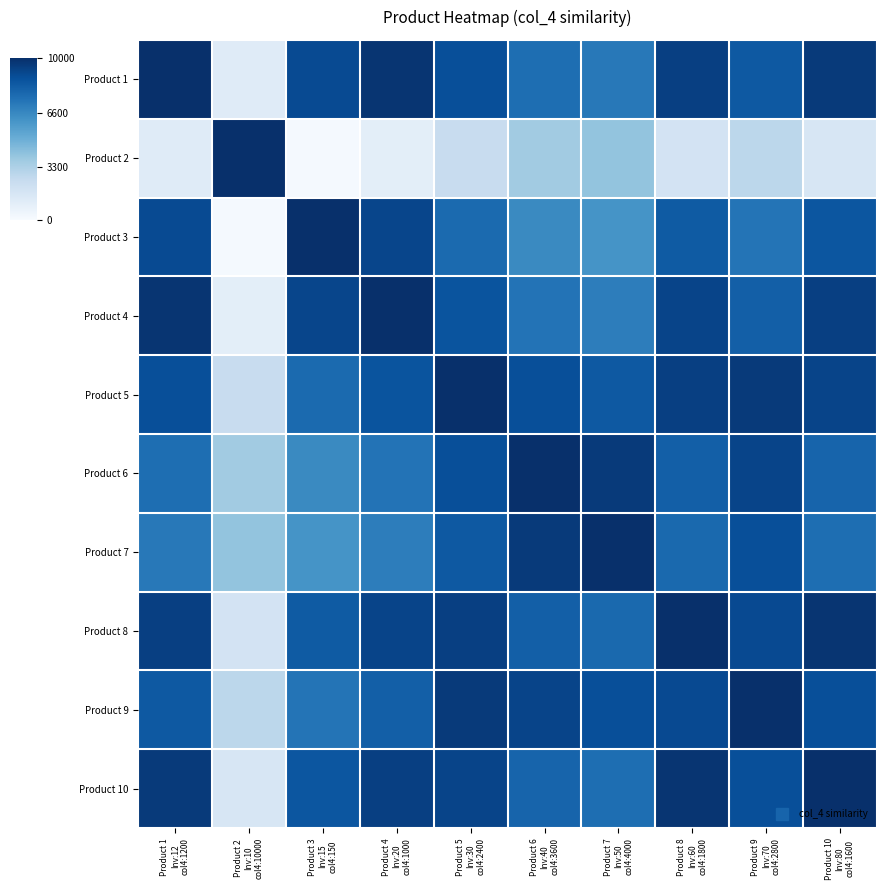

At Product 1 Inv:12 col4:1200, list the series in order from largest to smallest.

Product 1, Product 4, Product 10, Product 8, Product 3, Product 5, Product 9, Product 6, Product 7, Product 2